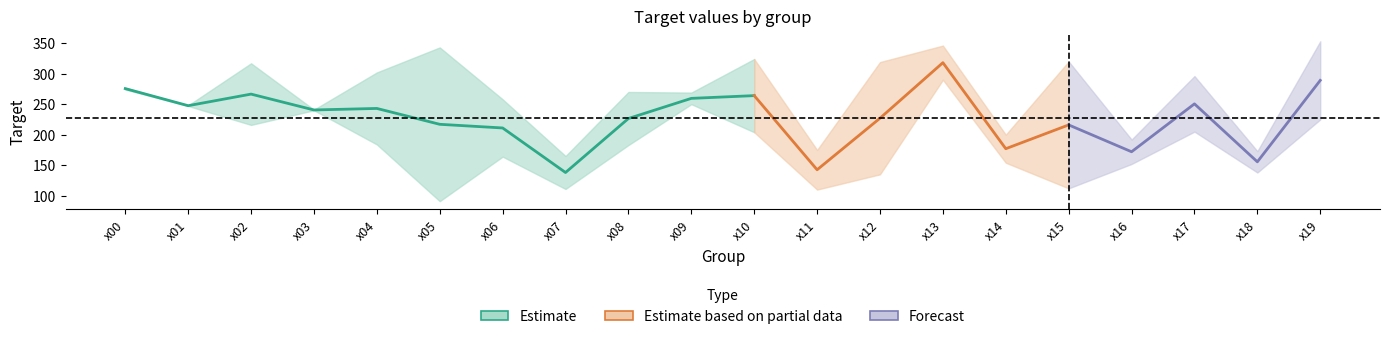

The value of upper at x10 is 324. True or false?

True